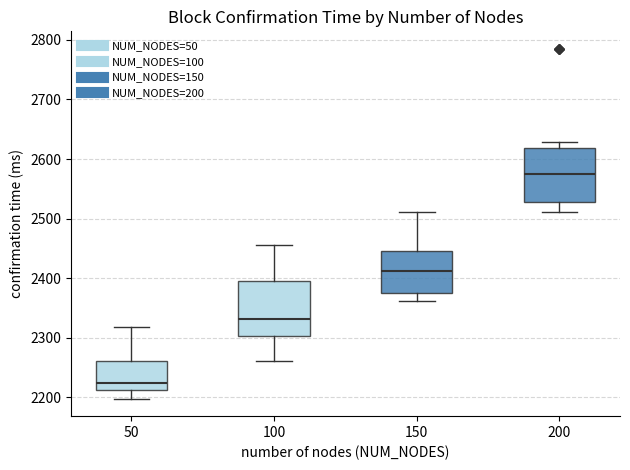

Reading left to right, read every box against the y-axis: the position of its median line, the range the box covers, and the ends of its whiskers. The values are not printed on the chart, so give them approximately, as read against the axis.

50: median 2220, box 2210 to 2260, whiskers 2200 to 2320
100: median 2330, box 2300 to 2400, whiskers 2260 to 2460
150: median 2410, box 2380 to 2450, whiskers 2360 to 2510
200: median 2580, box 2530 to 2620, whiskers 2510 to 2630